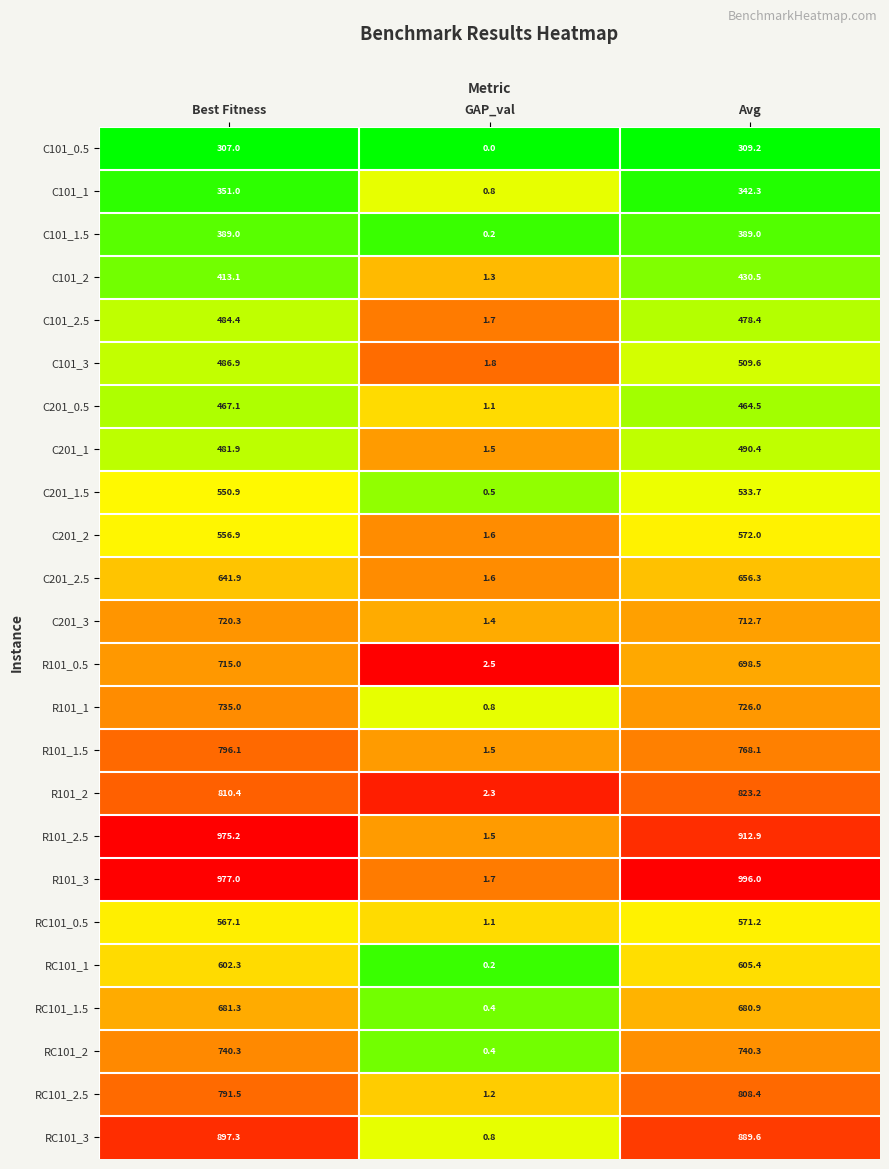

The value of C201_0.5 at Avg is 612.3. True or false?

False